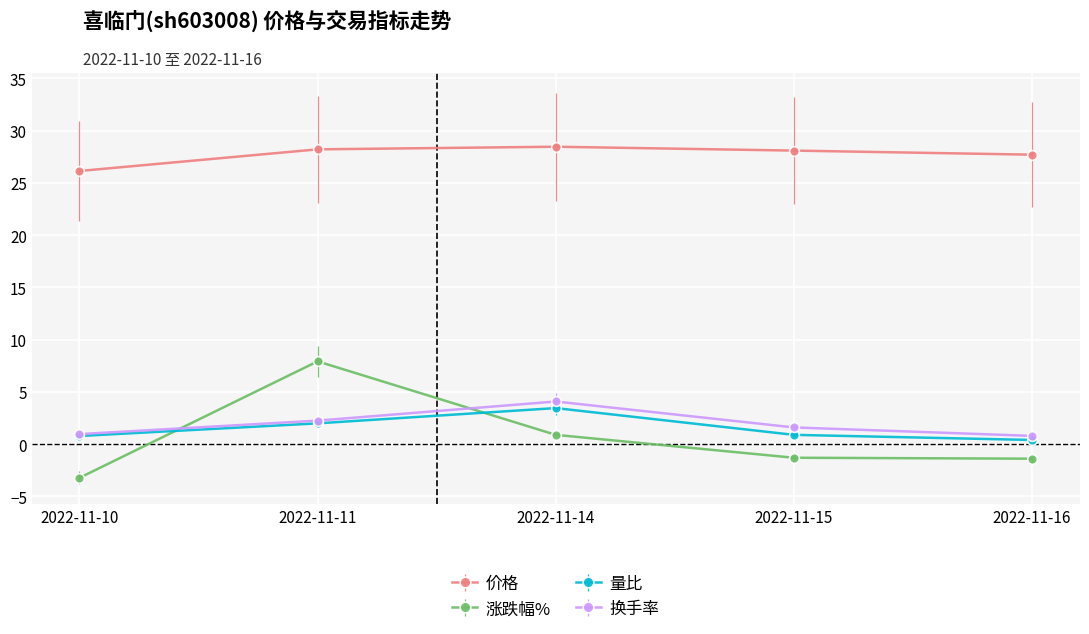

Is it true that 价格 equals 11.5 at 2022-11-11?

False